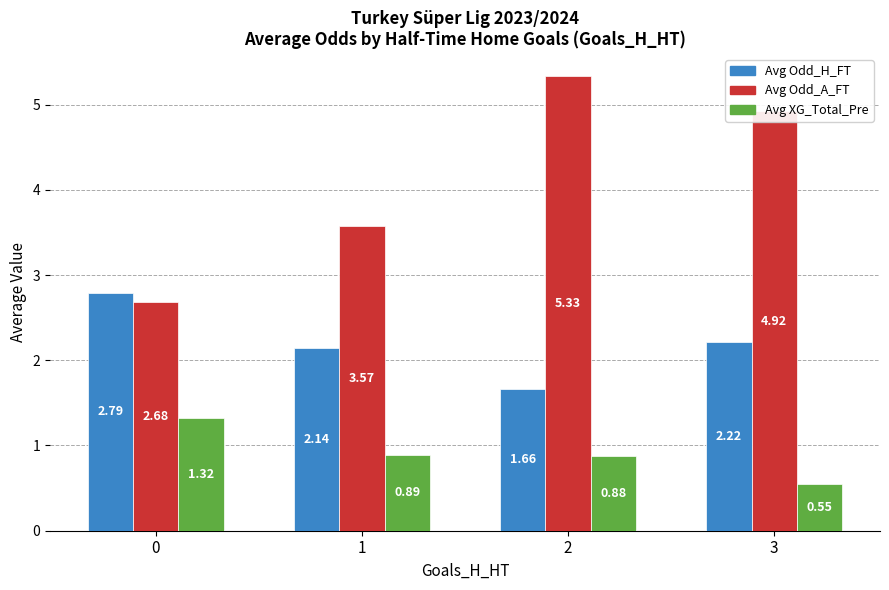

Which category has the lowest value across all series?

3